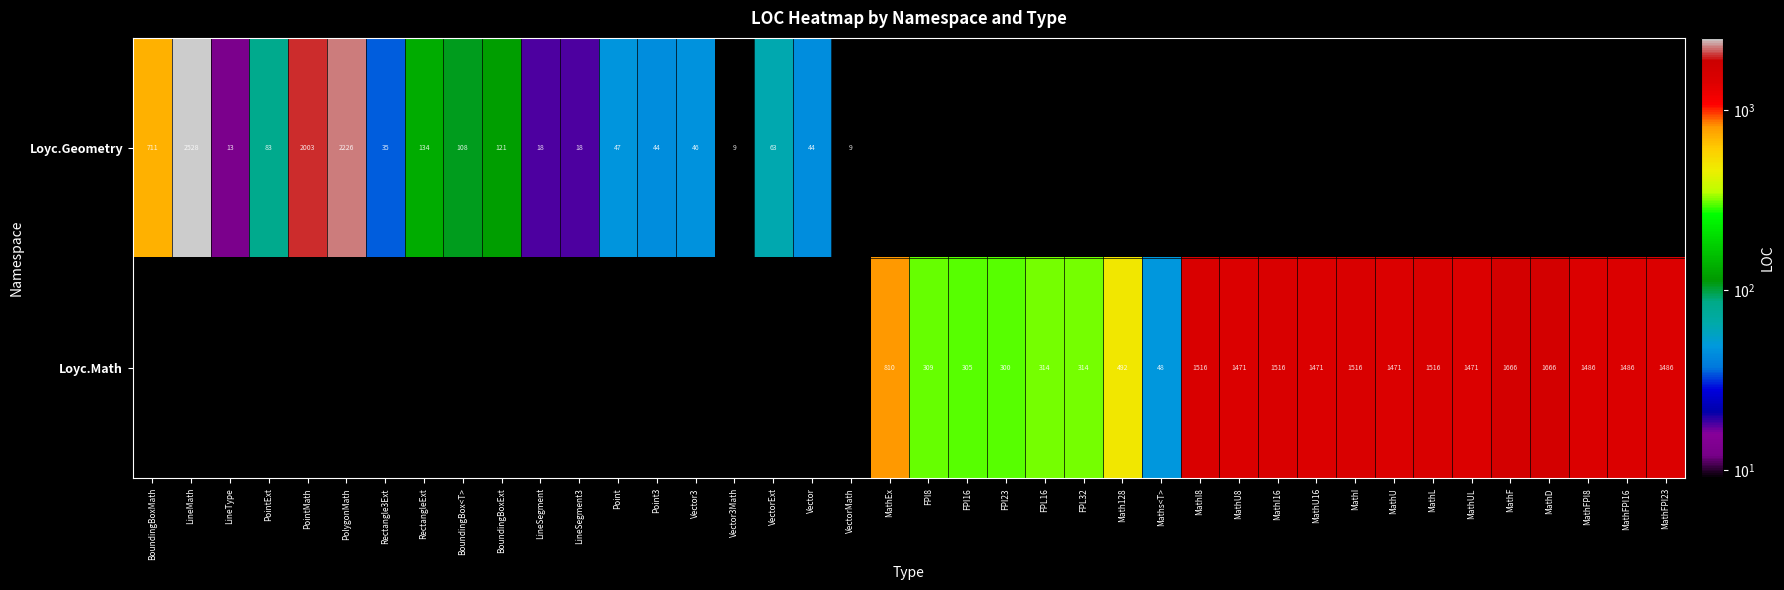

How many series are shown in this chart?

2